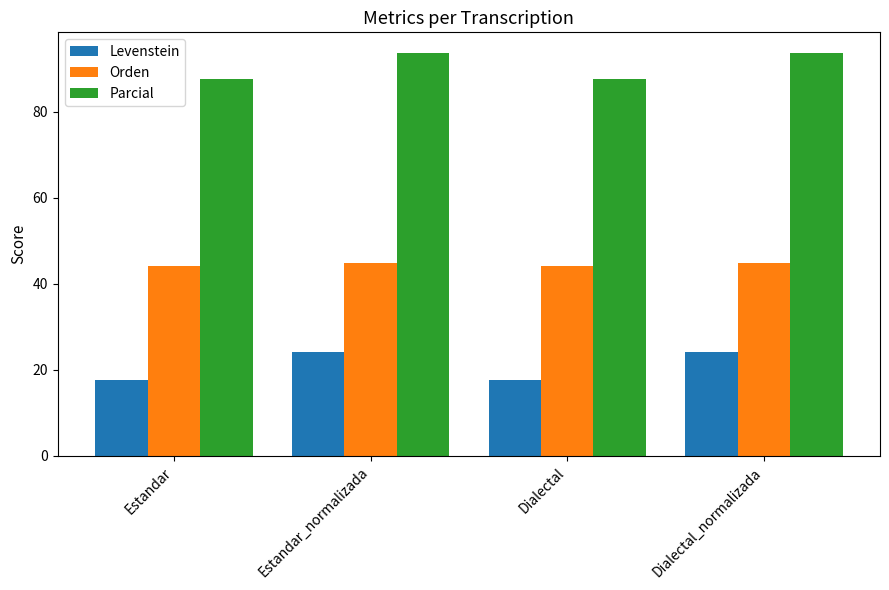

What is the average value of the Parcial series?

90.6